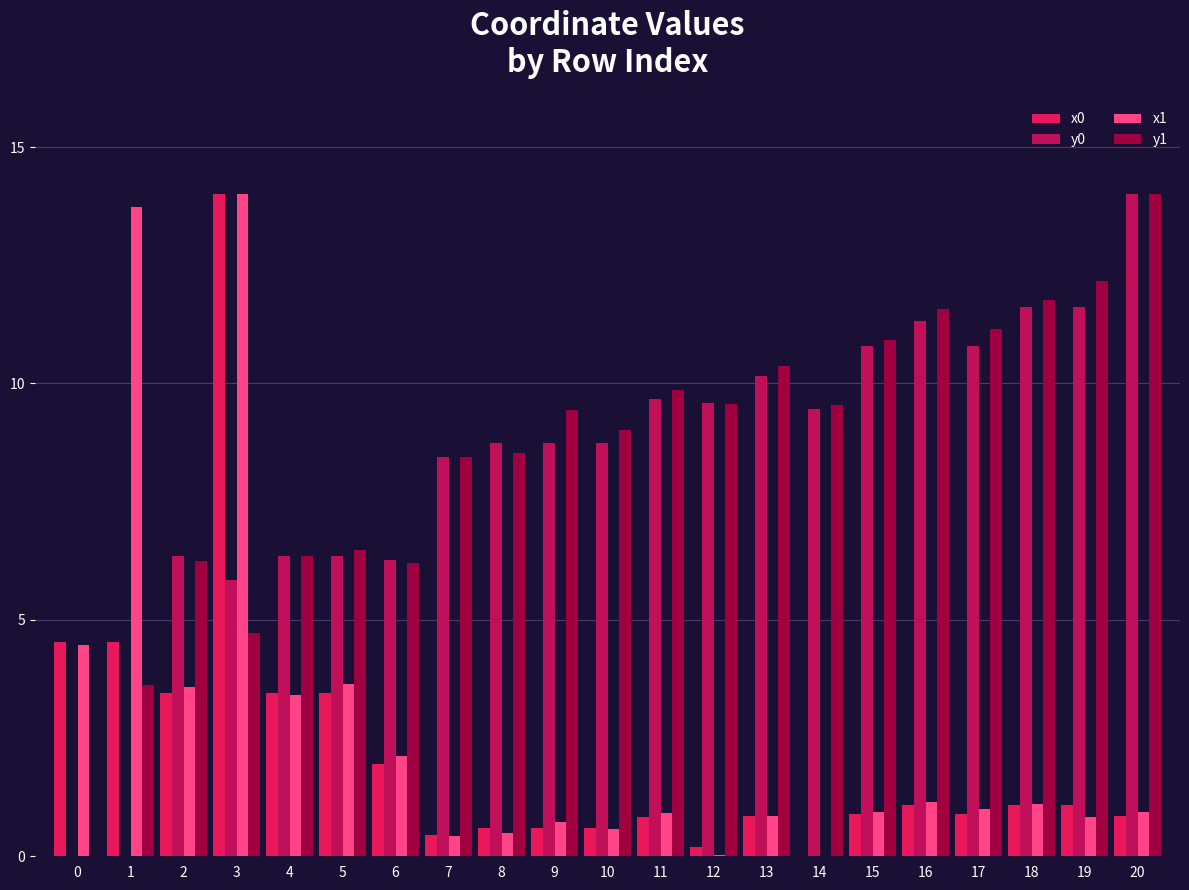

What is the sum of all y1 values?

180.0